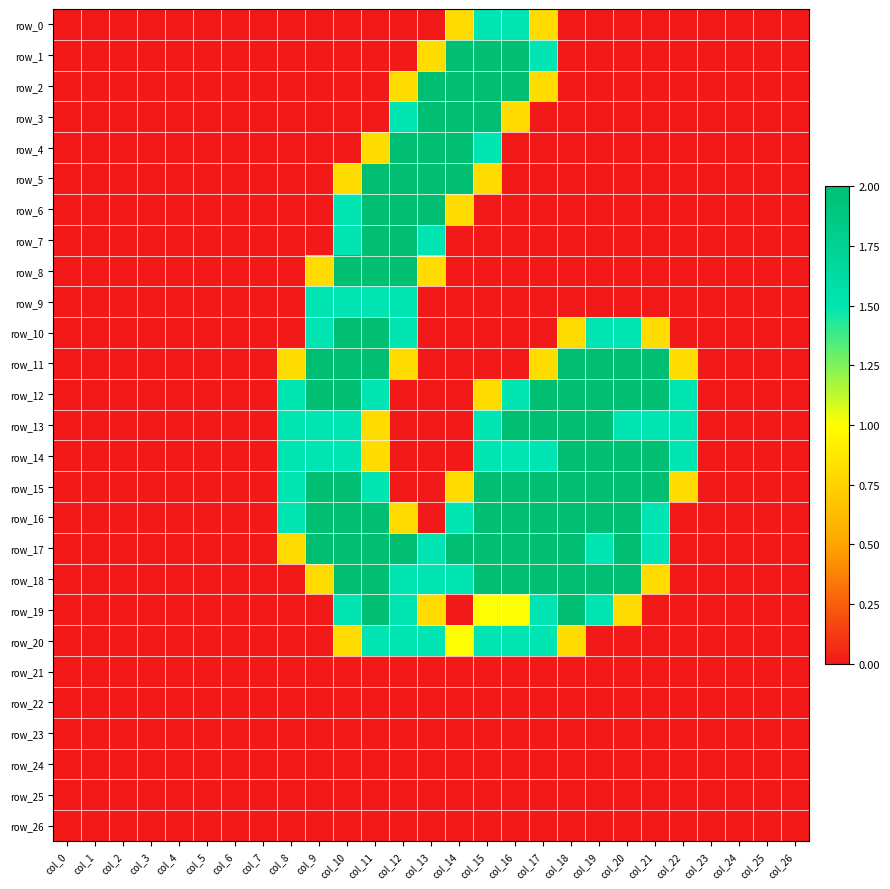

Rank the categories by row_6 value from highest to lowest.

col_11, col_12, col_13, col_10, col_14, col_0, col_1, col_2, col_3, col_4, col_5, col_6, col_7, col_8, col_9, col_15, col_16, col_17, col_18, col_19, col_20, col_21, col_22, col_23, col_24, col_25, col_26